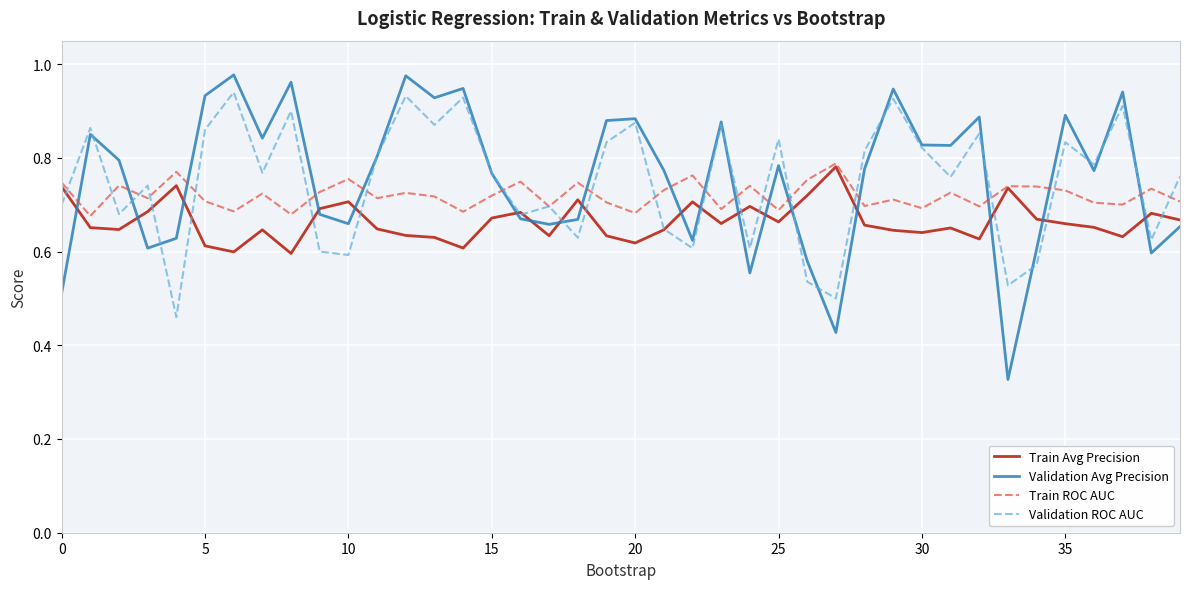

Which series has the widest spread of values?

Validation Avg Precision